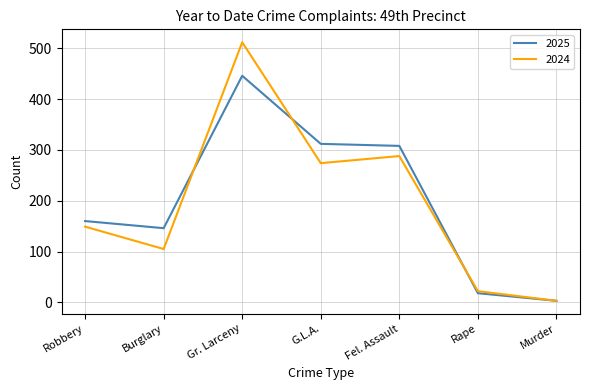

Which category has the lowest value in the 2025 series?

Murder